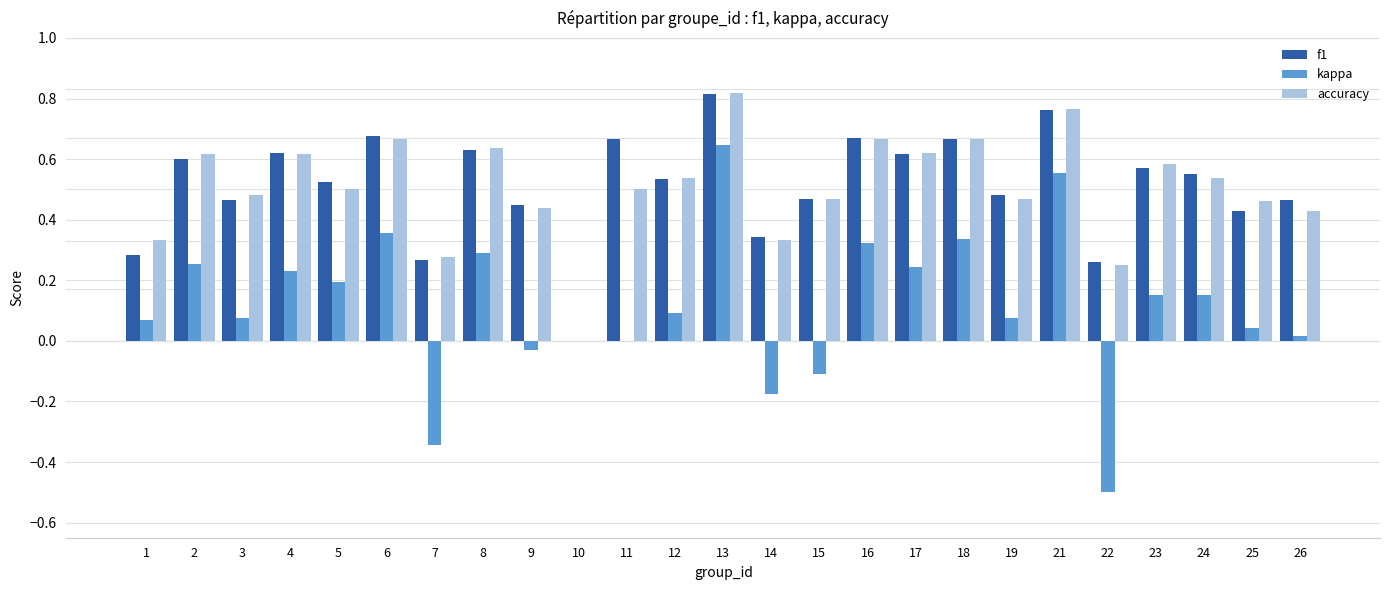

Is the value of kappa at 4 greater than the value of accuracy at 22?

No